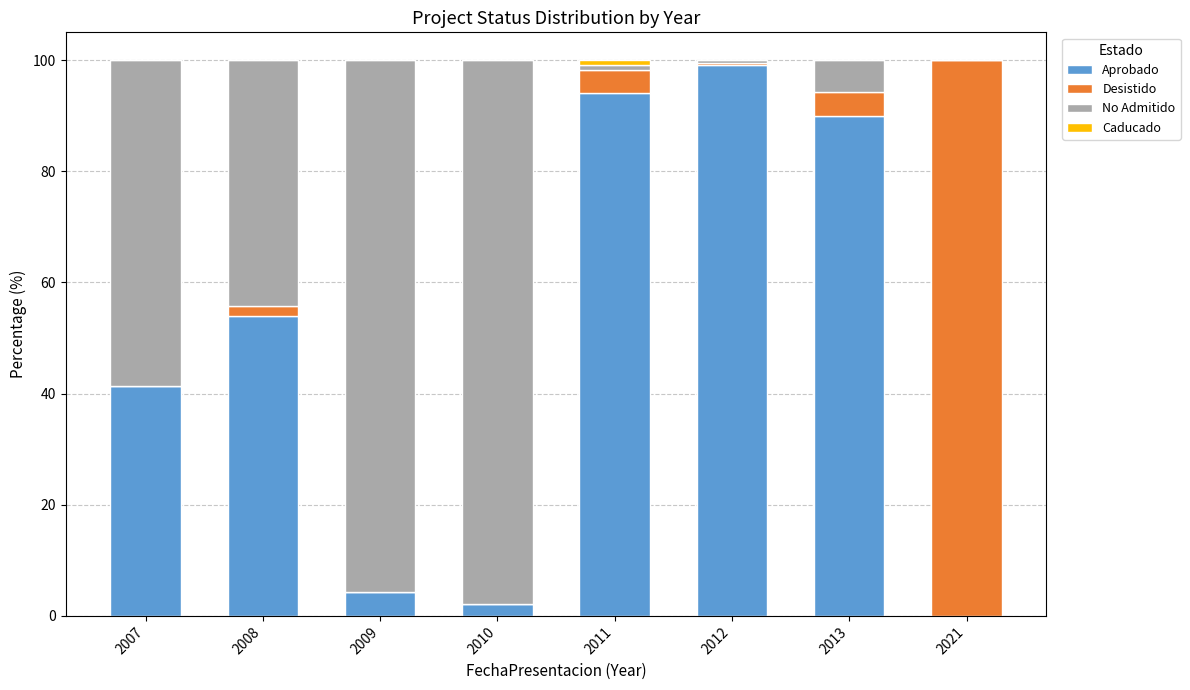

At which label is Aprobado closest to 49?

2008